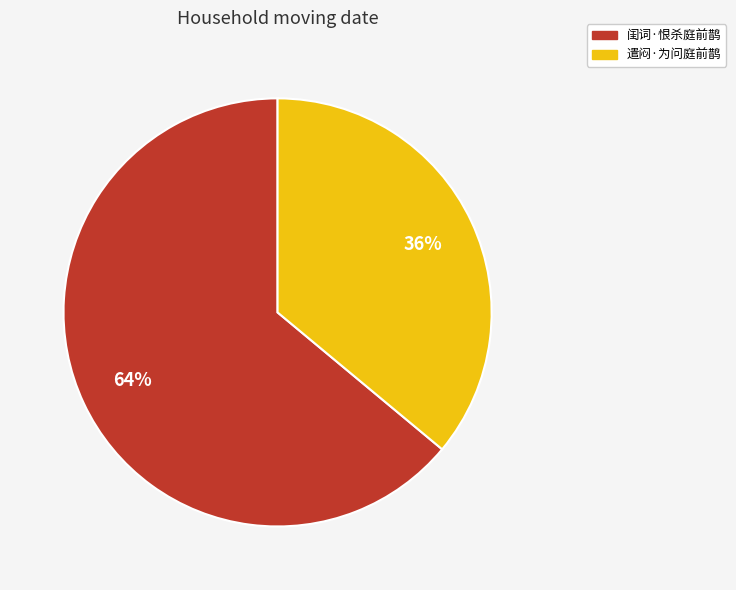

What percentage is the 闺词·恨杀庭前鹊 slice, to the nearest percent?

64%